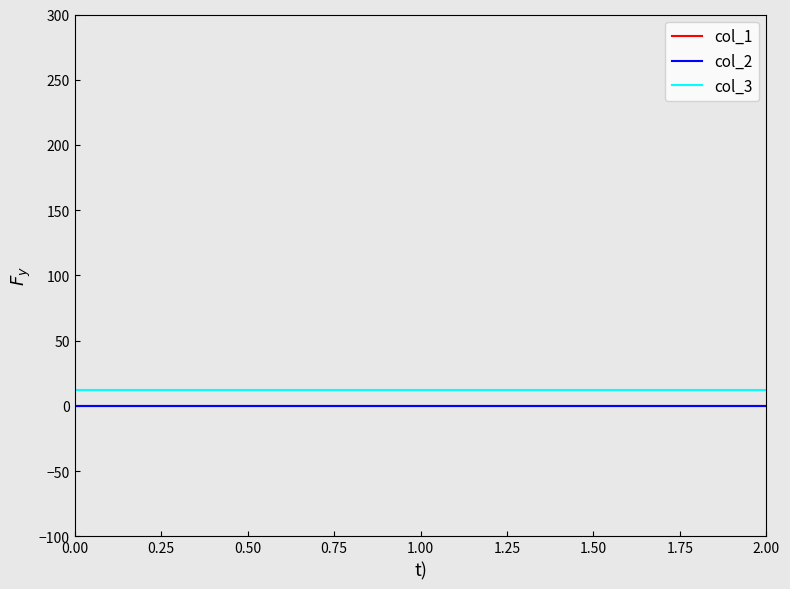

What are all the series names shown in the legend?

col_1, col_2, col_3